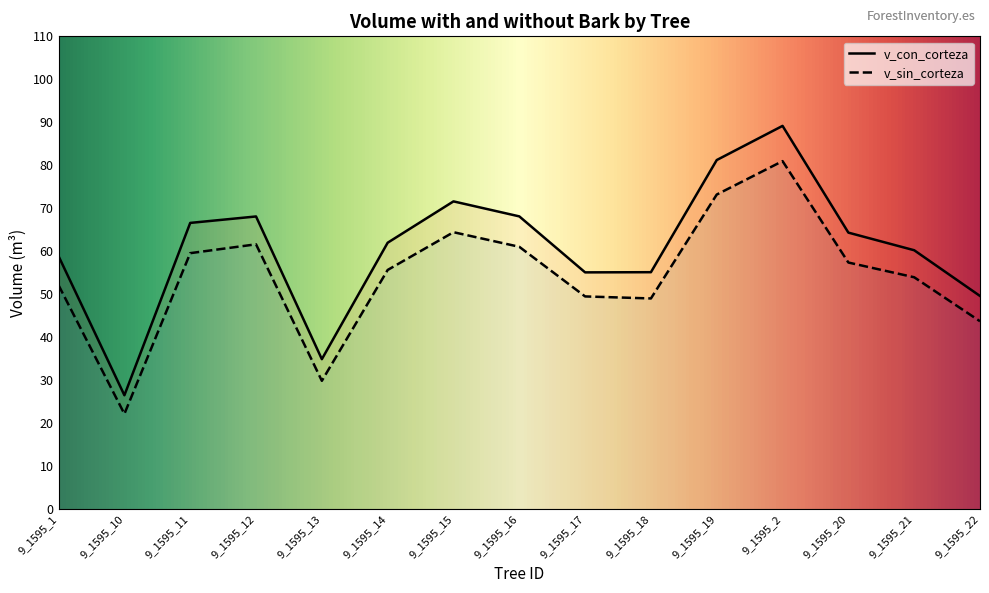

At 9_1595_17, list the series in order from smallest to largest.

v_sin_corteza, v_con_corteza